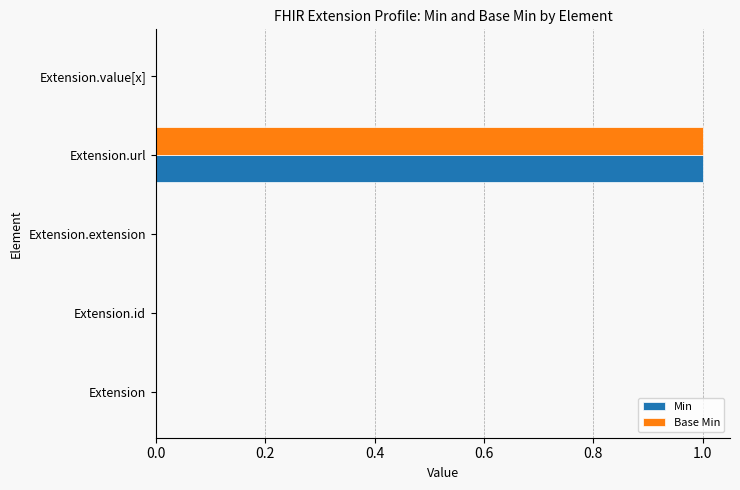

True or false: Min has a value of 1 at Extension.url.

True